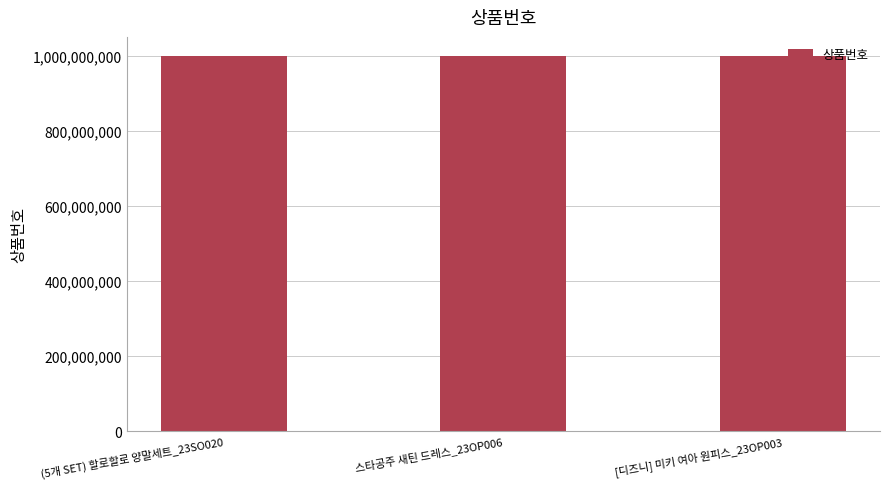

True or false: the data shows 1000009409 at (5개 SET) 할로할로 양말세트_23SO020.

True